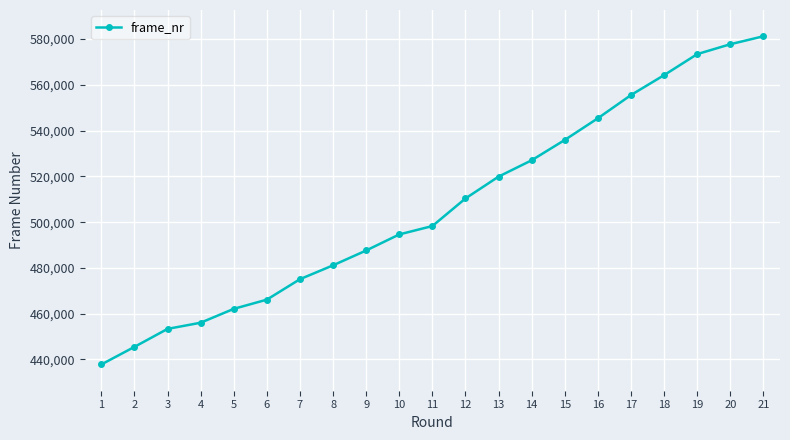

What is the average value?

507074